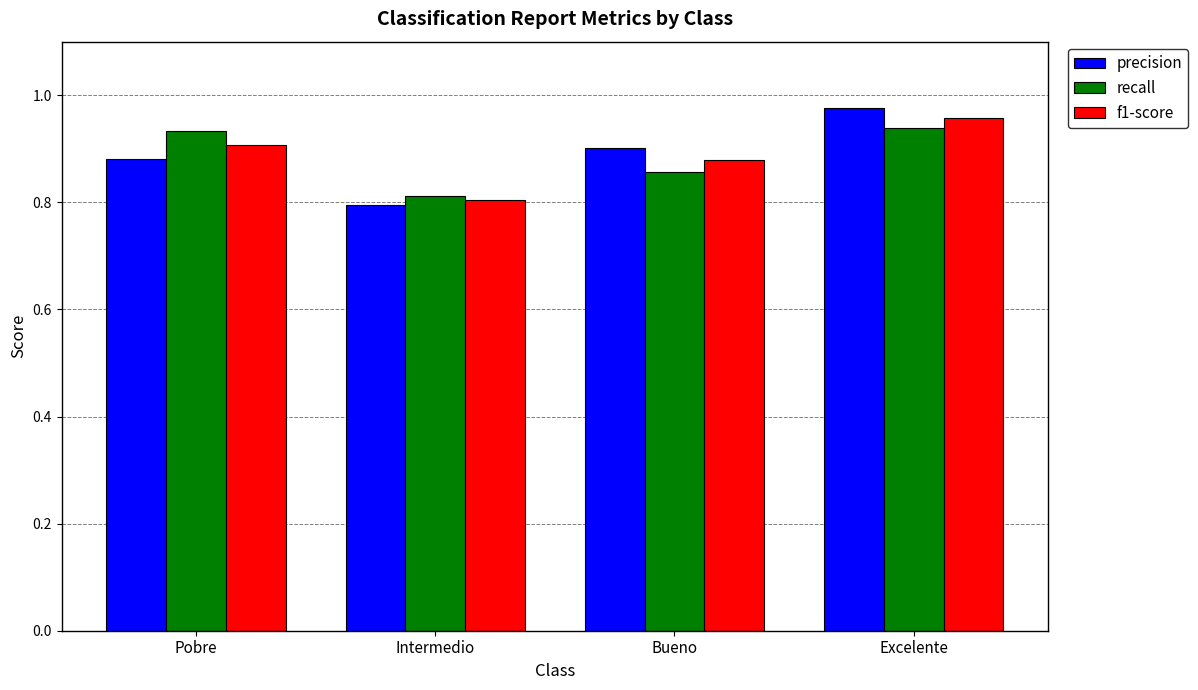

At which category is the sum across all series the highest?

Excelente